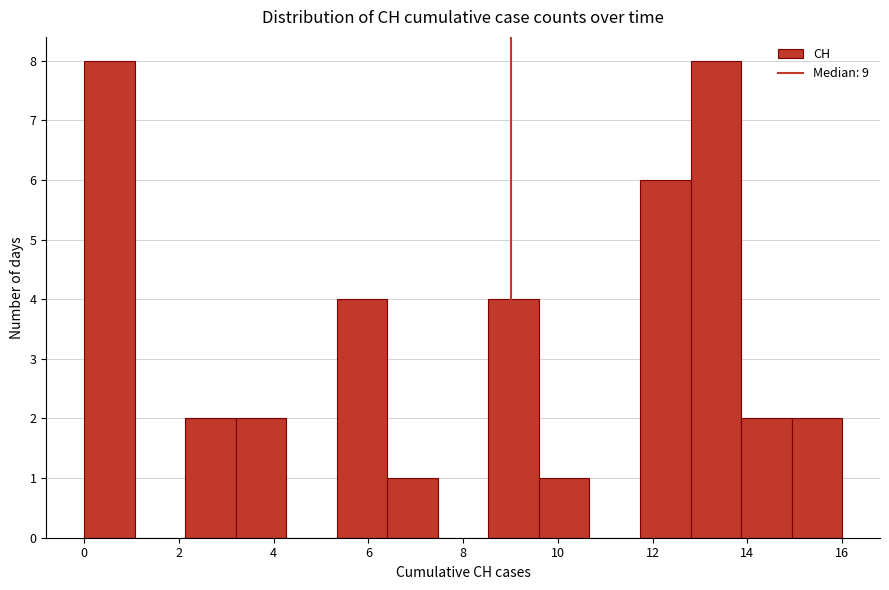

Reading left to right, transcribe this chart: for each bar, give the range it covers on the x-axis and its height. Neither the bar edges nor the heights are printed on the chart, so give them approximately, as read against the axes.

0.0 to 1.0: 8
1.0 to 2.2: 0
2.2 to 3.2: 2
3.2 to 4.2: 2
4.2 to 5.4: 0
5.4 to 6.4: 4
6.4 to 7.4: 1
7.4 to 8.6: 0
8.6 to 9.6: 4
9.6 to 10.6: 1
10.6 to 11.8: 0
11.8 to 12.8: 6
12.8 to 13.8: 8
13.8 to 15.0: 2
15.0 to 16.0: 2